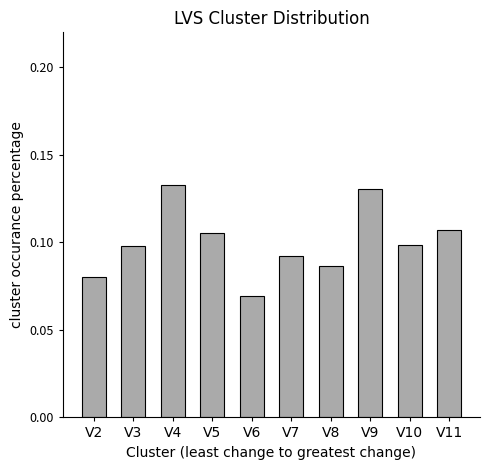

How many bars are there in total?

10